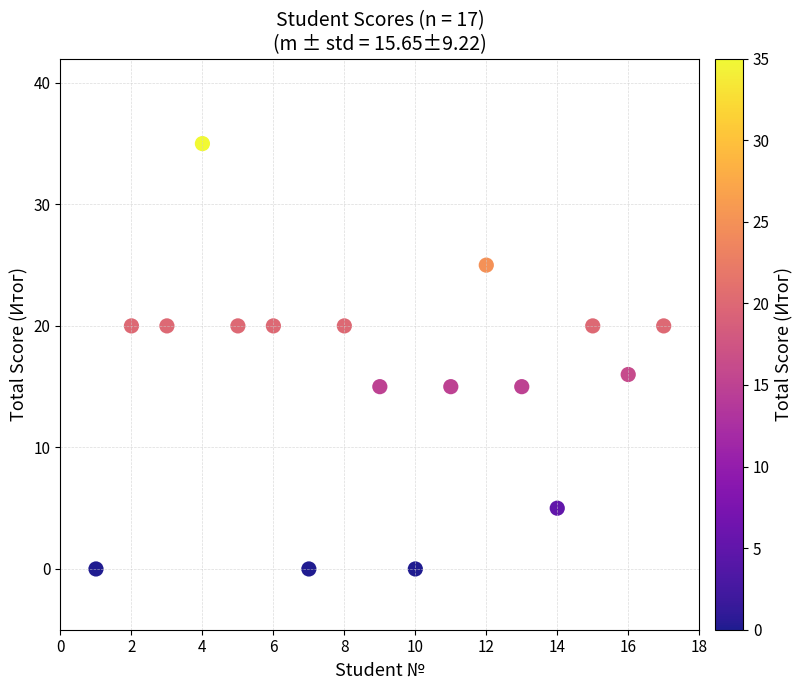

What is the range of Y values (max minus min)?

35